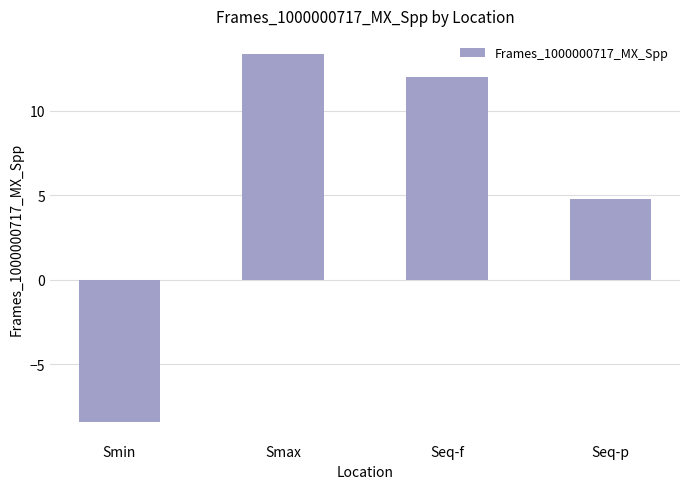

List the labels in order of value, largest first.

Smax, Seq-f, Seq-p, Smin